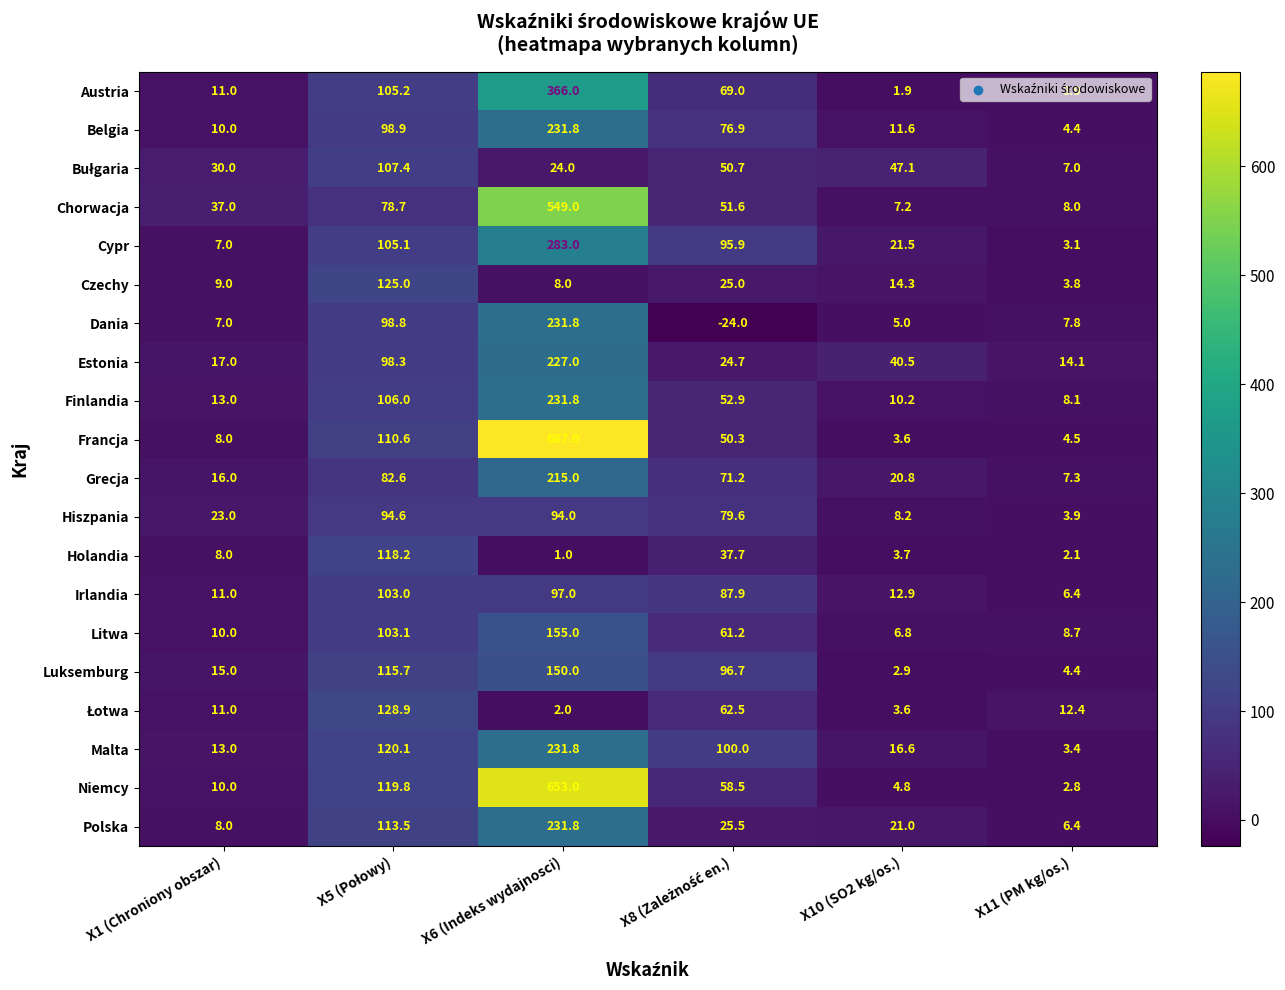

The value of Malta at X11 (PM kg/os.) is 1.1. True or false?

False